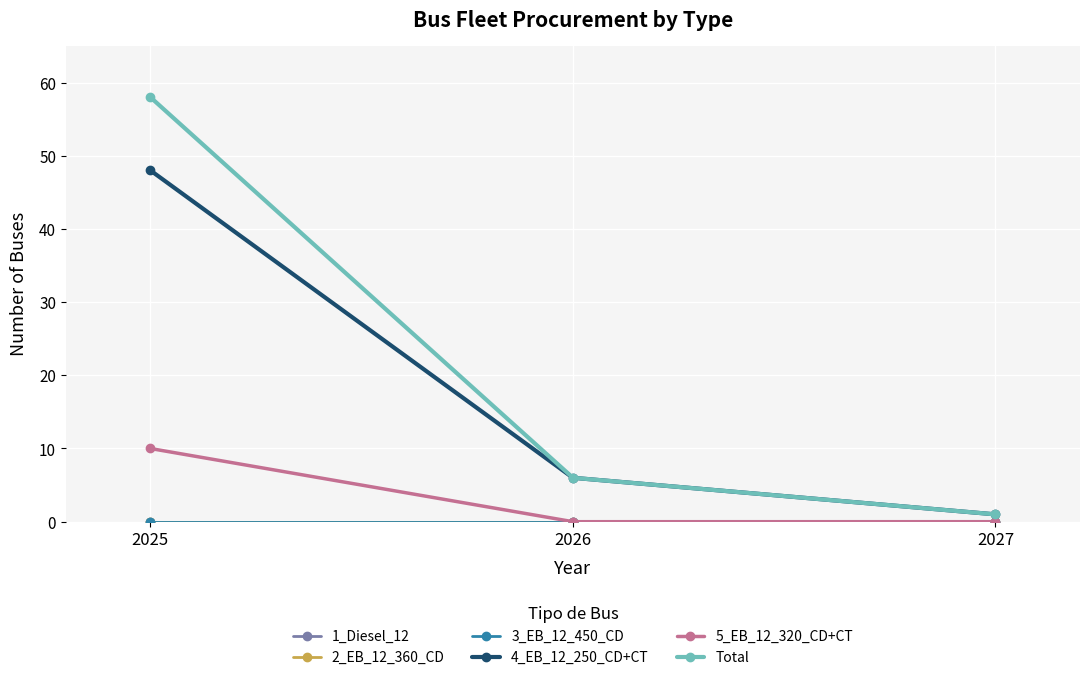

Which series has the widest spread of values?

Total